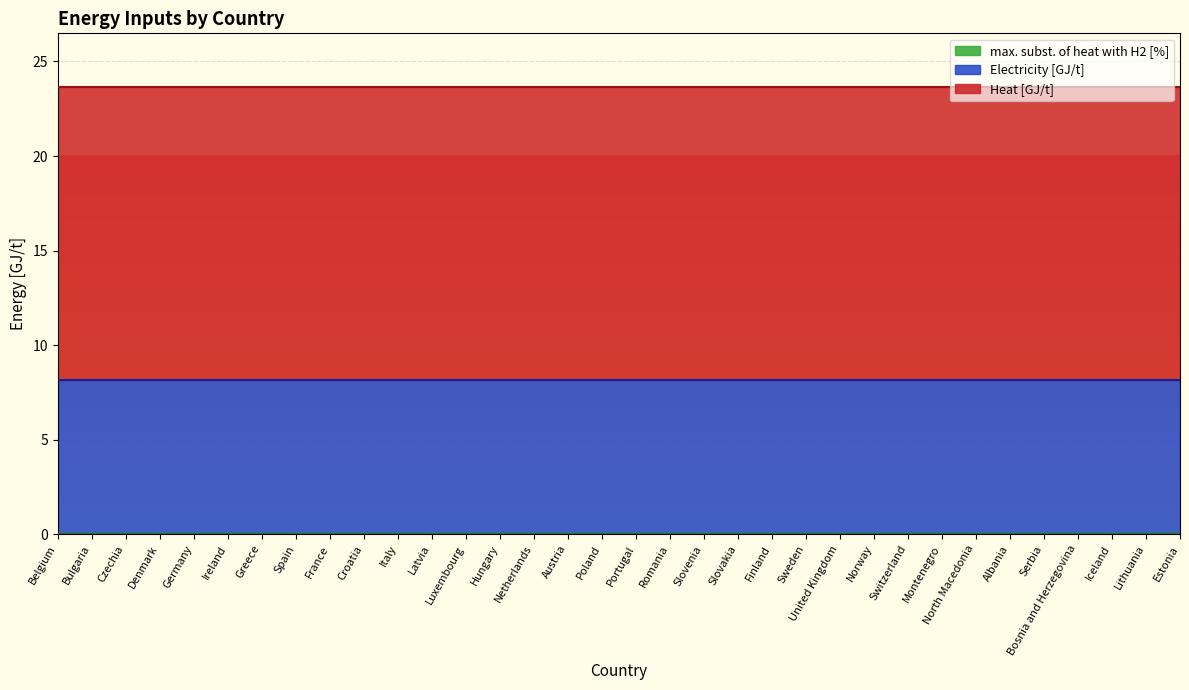

At which category is the sum across all series the highest?

Belgium